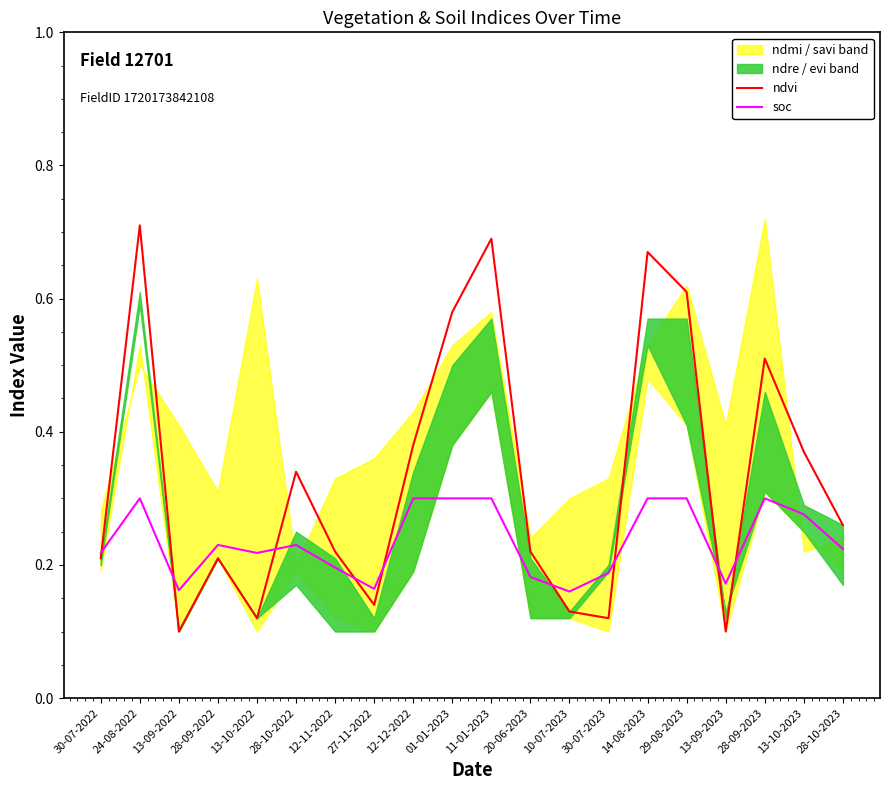

Reading right to left, extract all data points from this chart.

ndvi: 0.3	0.4	0.5	0.1	0.6	0.7	0.1	0.1	0.2	0.7	0.6	0.4	0.1	0.2	0.3	0.1	0.2	0.1	0.7	0.2
soc: 0.2	0.3	0.3	0.2	0.3	0.3	0.2	0.2	0.2	0.3	0.3	0.3	0.2	0.2	0.2	0.2	0.2	0.2	0.3	0.2